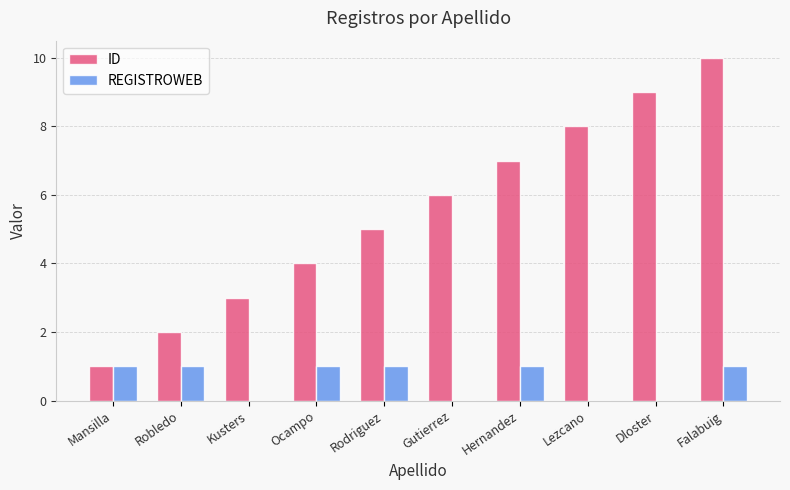

The REGISTROWEB series shows 1 at Rodriguez. True or false?

True